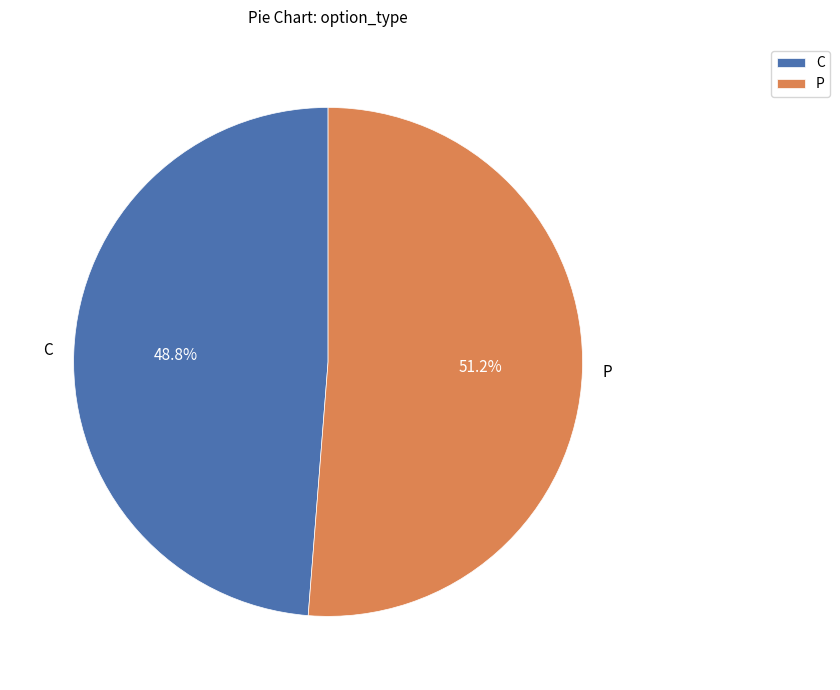

Between C and P, which is larger?

P